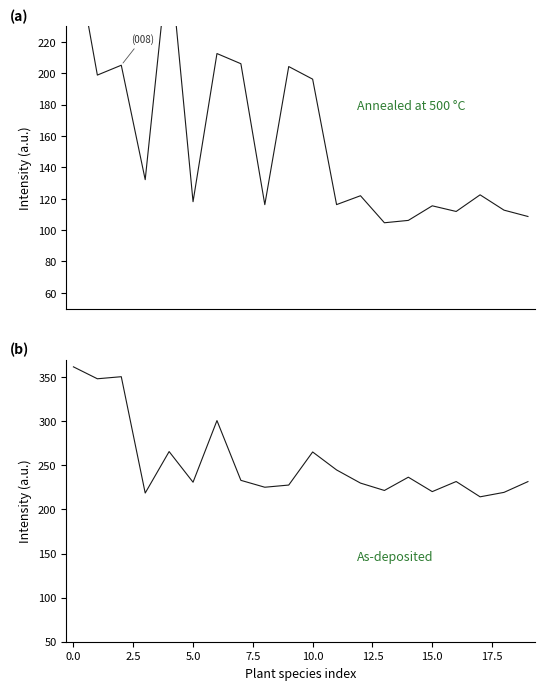

The Scaeva occidentalis series shows 39.1 at 12. True or false?

False